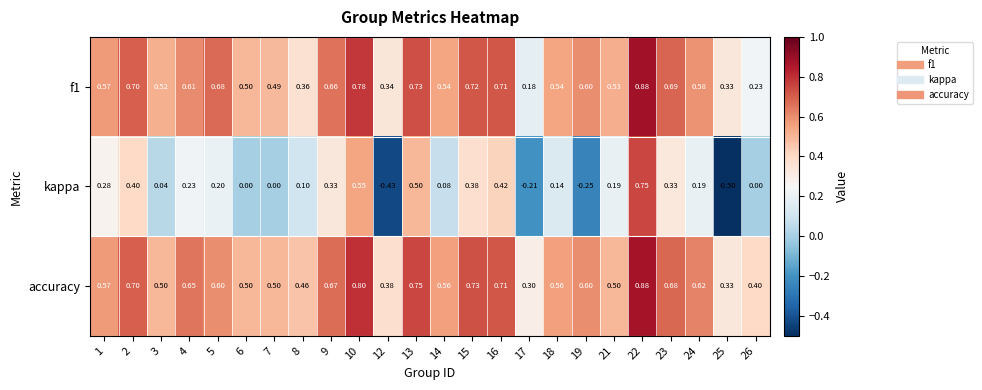

Which series has the widest spread of values?

kappa